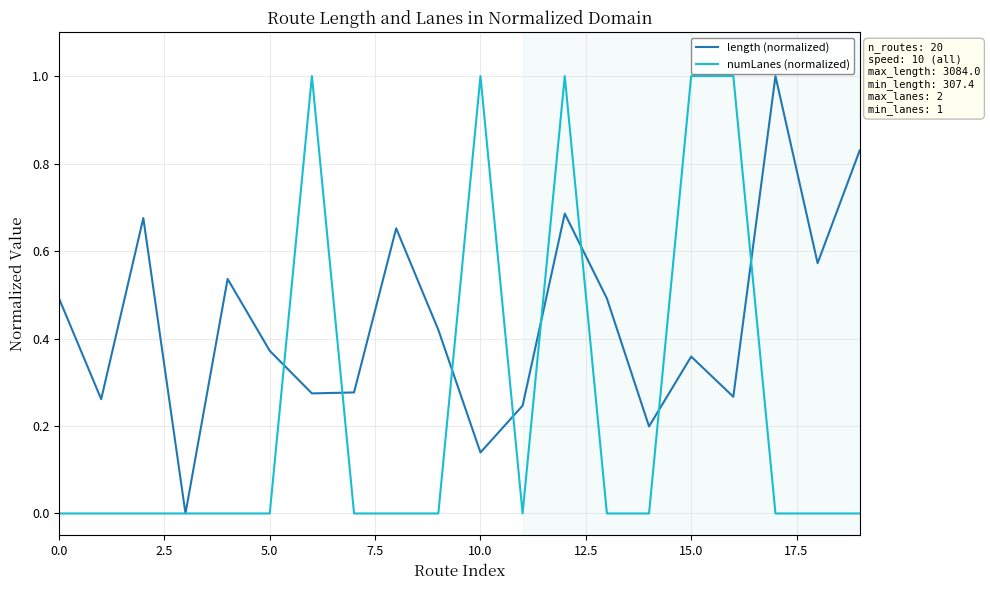

What is the highest value of the length (normalized) series?

1.0